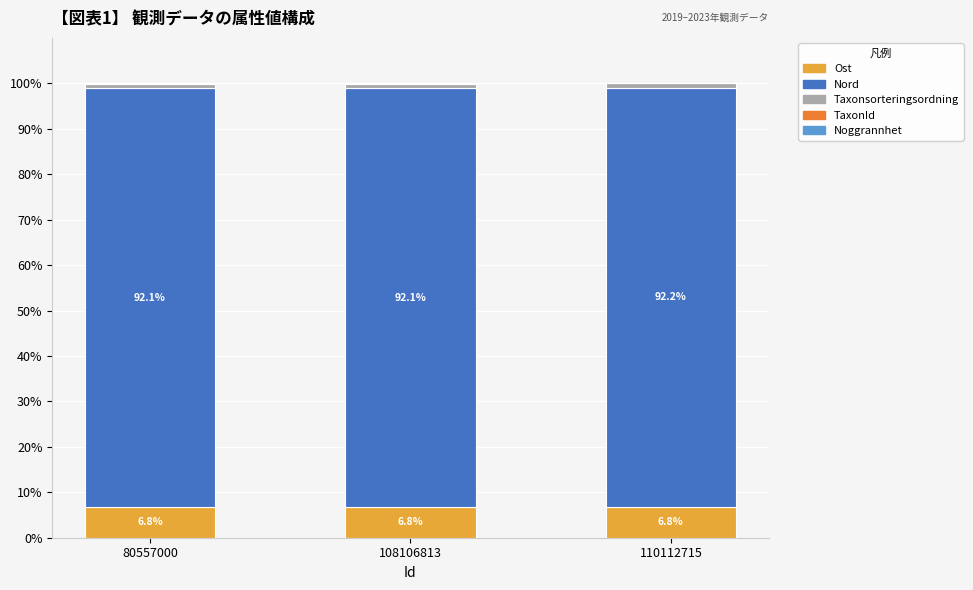

The Ost series shows 6.8 at 110112715. True or false?

True